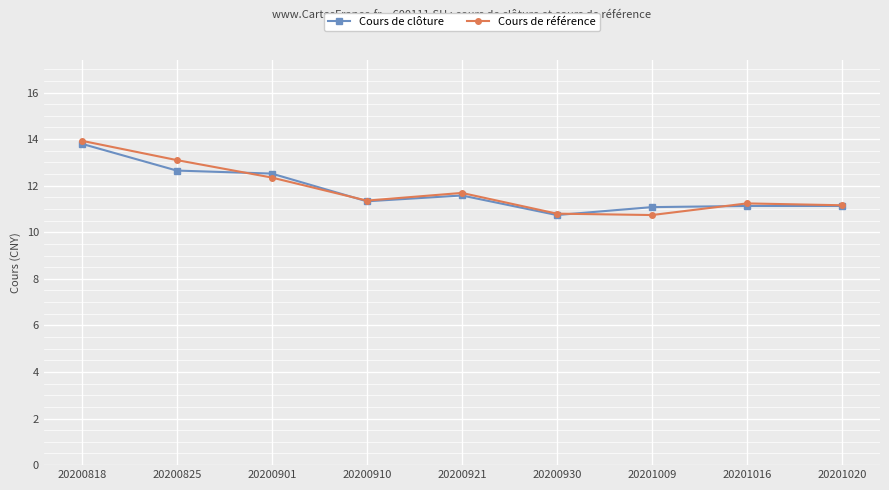

Which series has the largest range (max minus min)?

Cours de référence